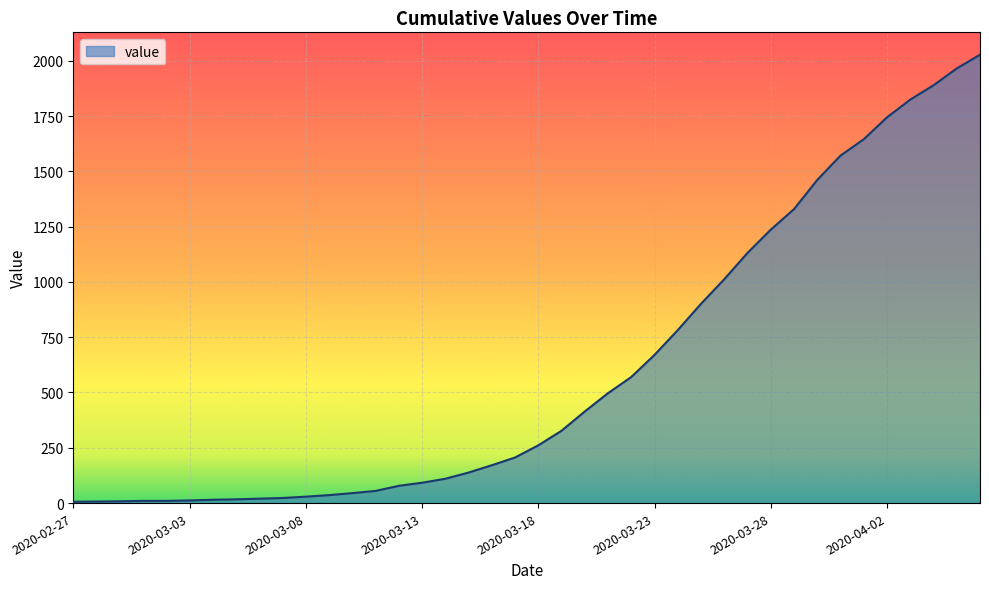

What is the difference between the maximum and minimum values?

2021